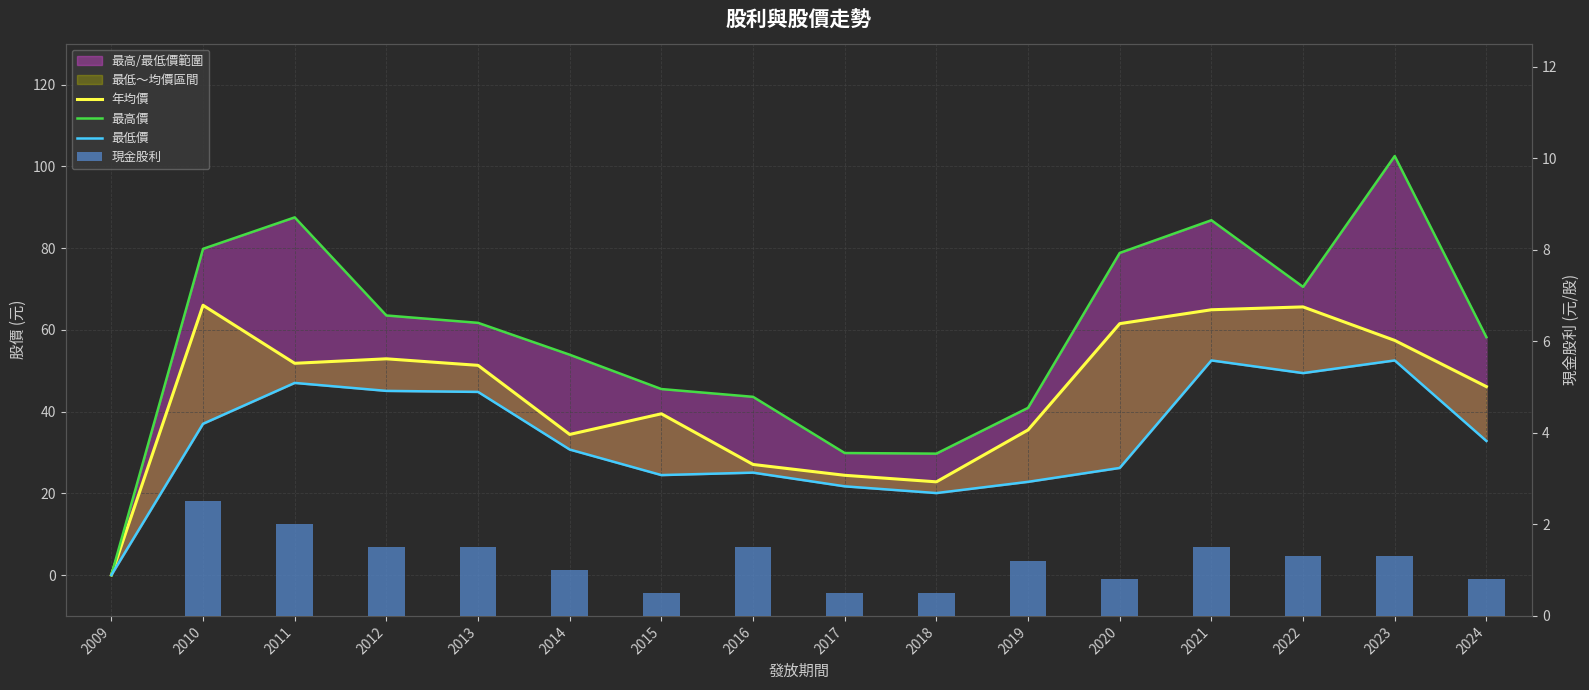

Reading right to left, what are all the values shown in this chart?

年均價: 46.1	57.4	65.6	64.9	61.5	35.5	22.8	24.4	27.1	39.5	34.4	51.3	52.9	51.8	66.0	0.0
最高價: 58.2	102.5	70.5	86.8	78.8	40.9	29.7	29.9	43.6	45.5	53.9	61.7	63.5	87.5	79.8	0.0
最低價: 32.8	52.5	49.4	52.5	26.2	22.8	20.1	21.7	25.1	24.4	30.7	44.8	45.0	47.0	37.0	0.0
現金股利: 0.8	1.3	1.3	1.5	0.8	1.2	0.5	0.5	1.5	0.5	1.0	1.5	1.5	2.0	2.5	0.0